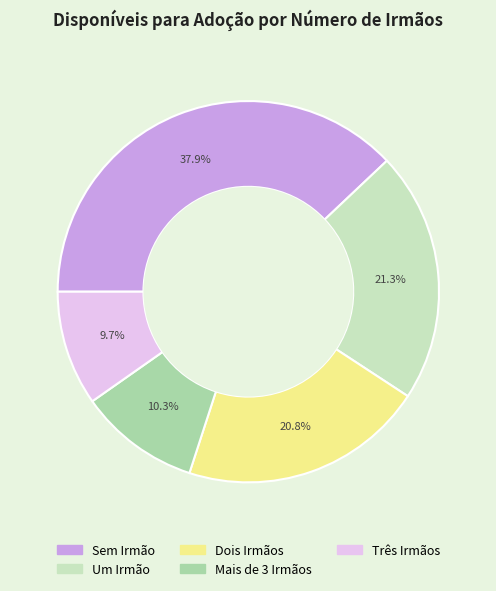

Rank the categories by value from highest to lowest.

Sem Irmão, Um Irmão, Dois Irmãos, Mais de 3 Irmãos, Três Irmãos